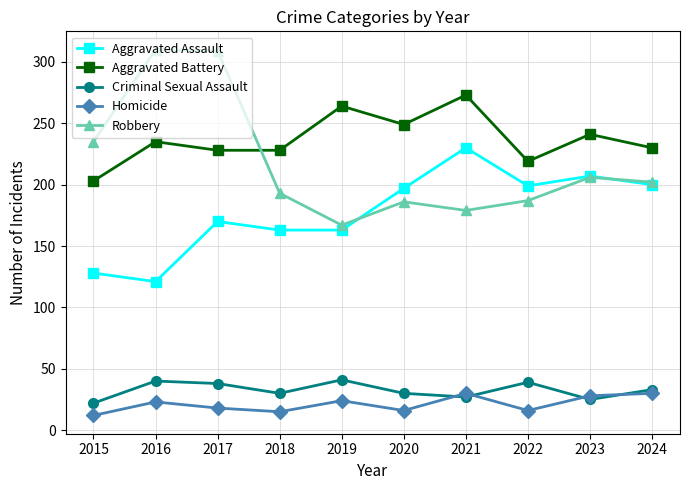

What is the difference between the second highest and minimum values in the Homicide series?

18